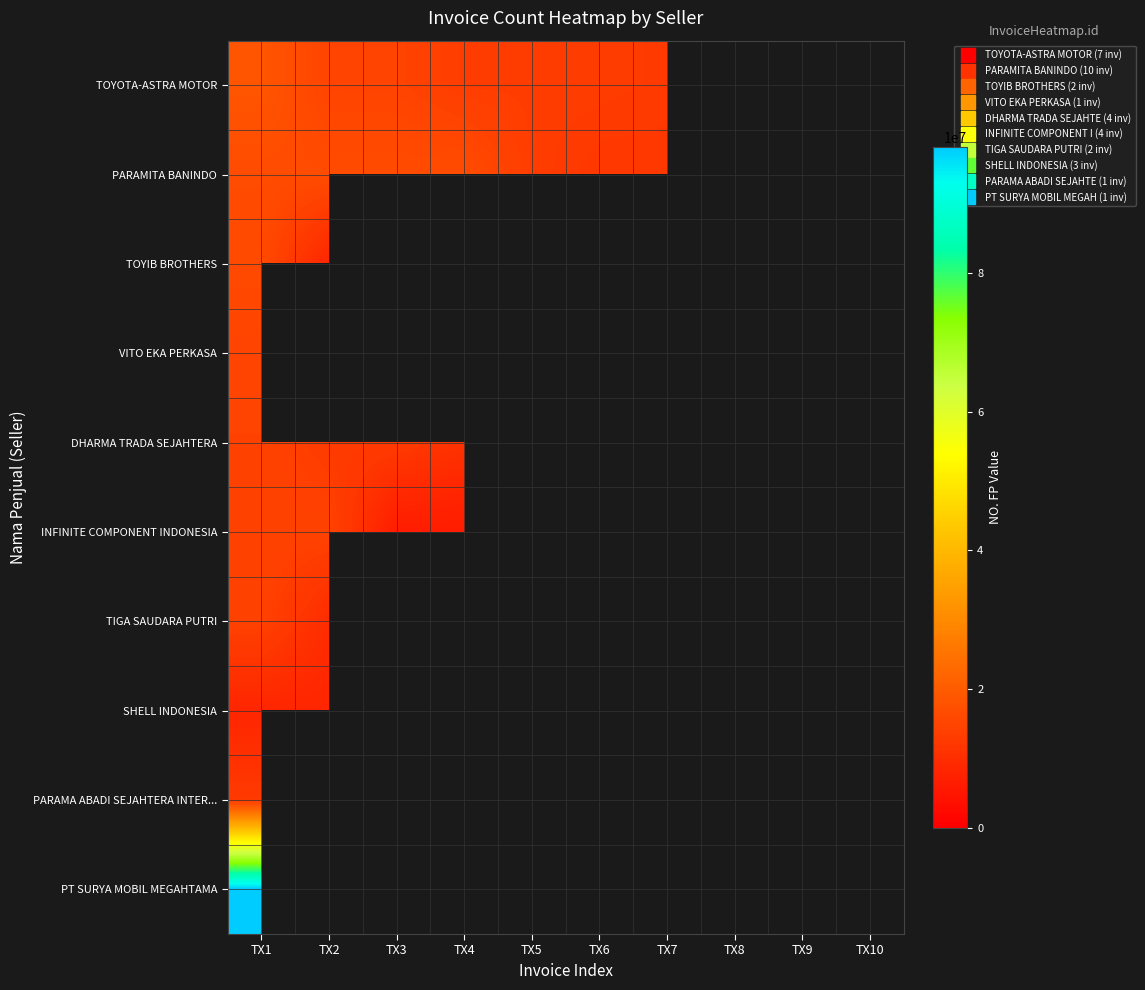

What is the difference between the highest and lowest values at TX10?

12306671